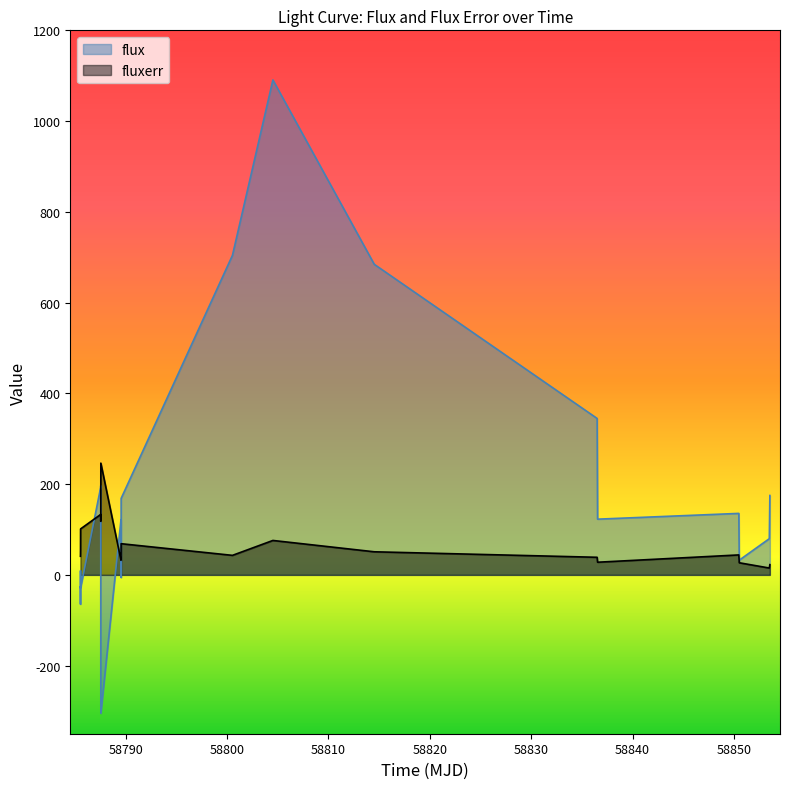

What is the value of the flux point at the 9th from the left?

121.6